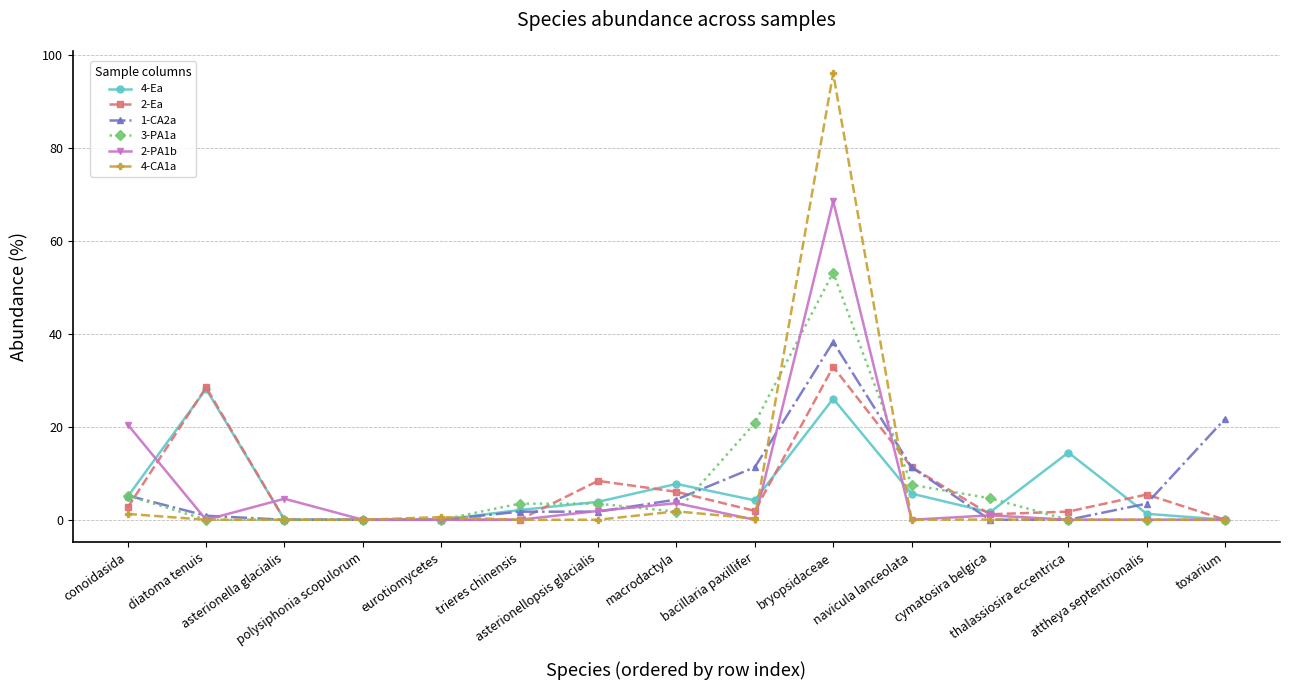

List the series in order of their peak value, lowest first.

4-Ea, 2-Ea, 1-CA2a, 3-PA1a, 2-PA1b, 4-CA1a